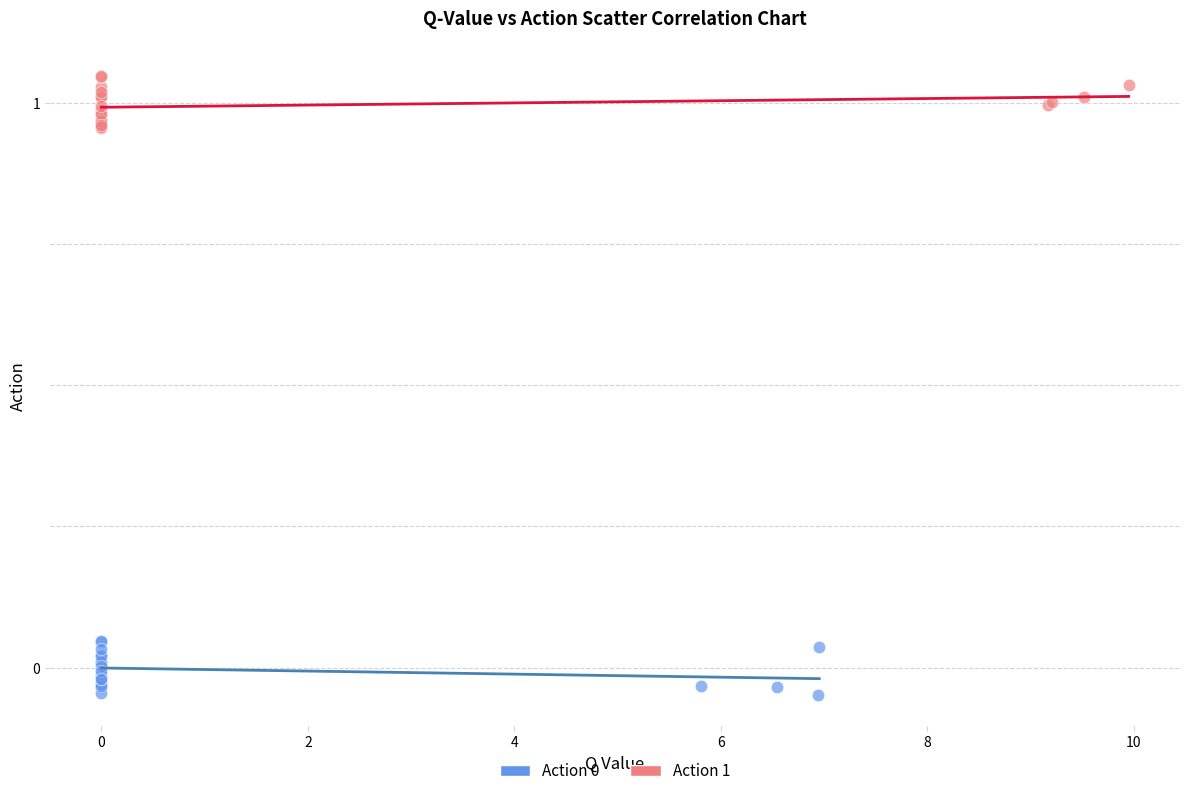

Which series reaches the maximum Y coordinate?

Action 1